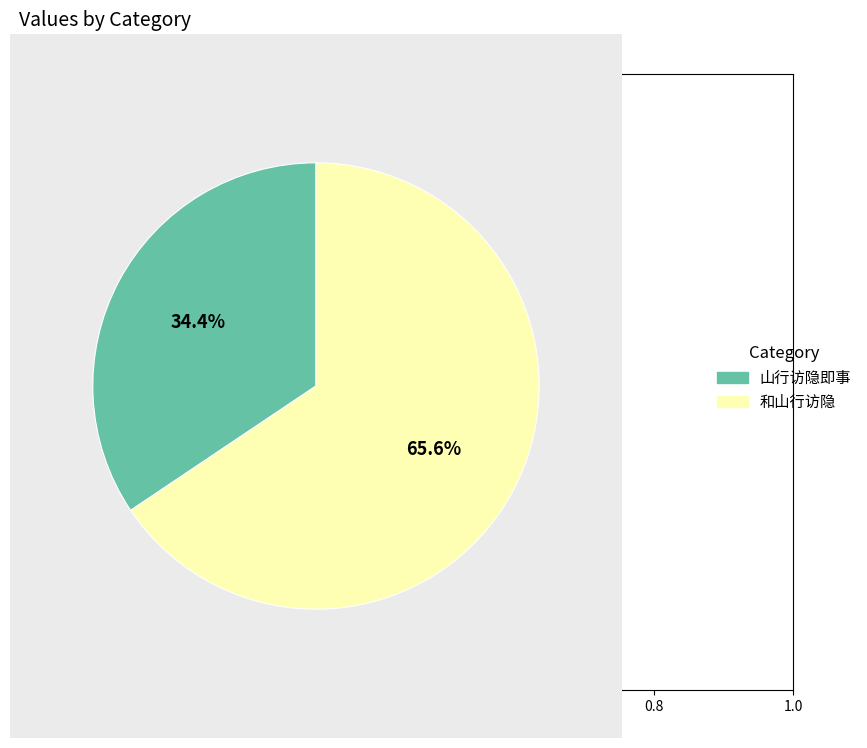

Which has a higher value, 和山行访隐 or 山行访隐即事?

和山行访隐